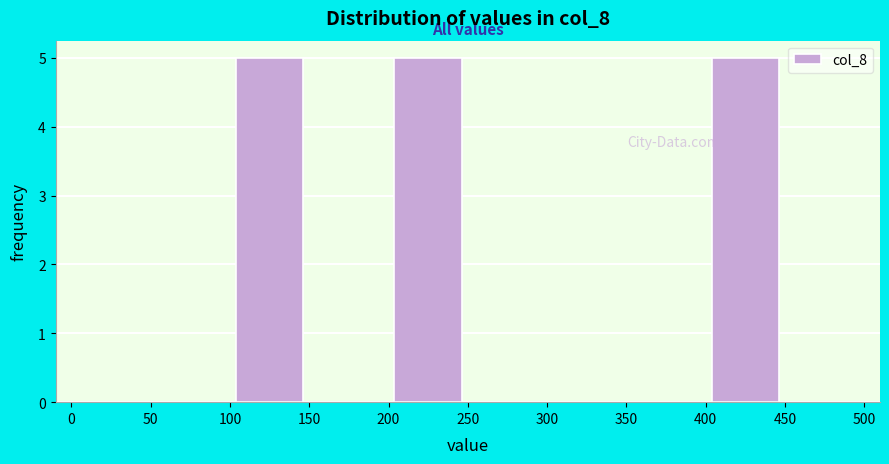

Reading left to right, transcribe this chart: for each bar, give the range it covers on the x-axis and its height. The values are not printed on the chart, so give them approximately, as read against the axis.

0 to 50: 0
50 to 100: 0
100 to 150: 5
150 to 200: 0
200 to 250: 5
250 to 300: 0
300 to 350: 0
350 to 400: 0
400 to 450: 5
450 to 500: 0